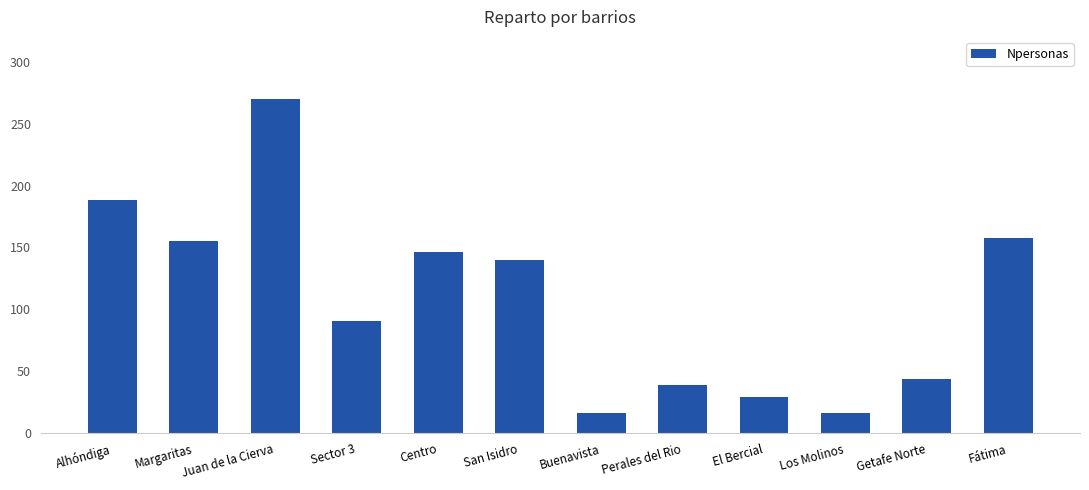

What position from the left is Buenavista?

7